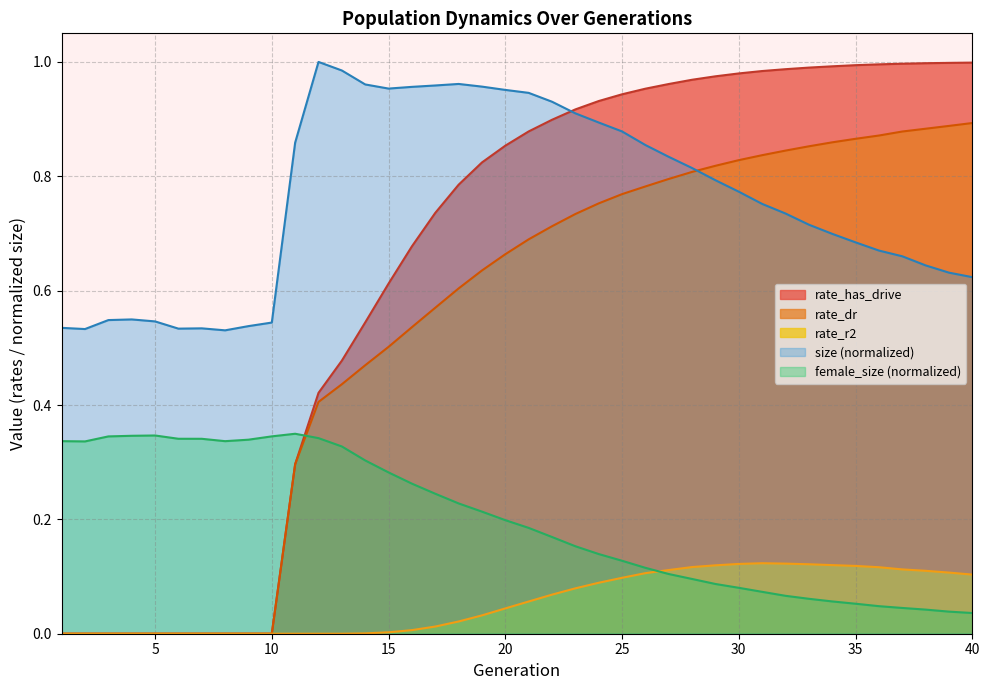

What are all the series names shown in the legend?

rate_has_drive, rate_dr, rate_r2, size (normalized), female_size (normalized)